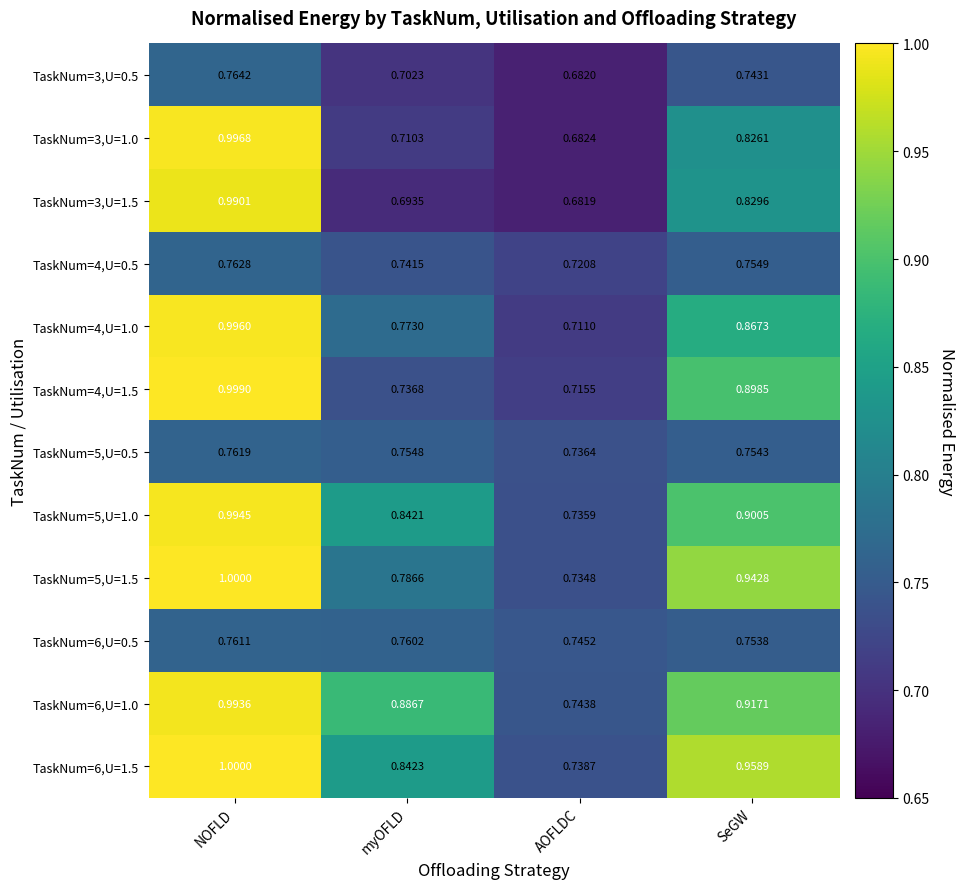

What is the total value across all series at NOFLD?

11.0